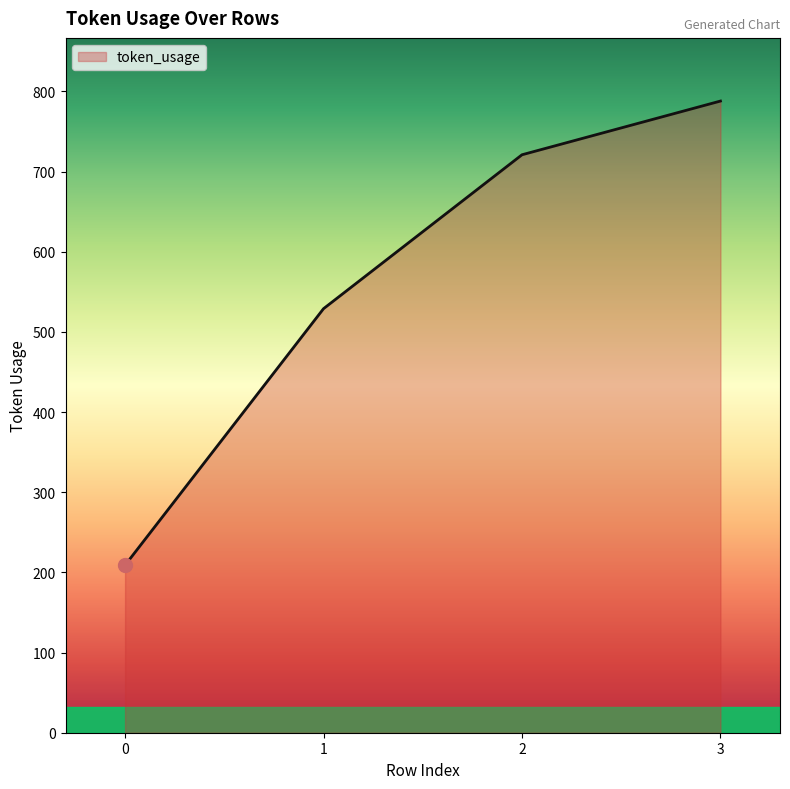

At which category does the chart reach its peak across all series?

3